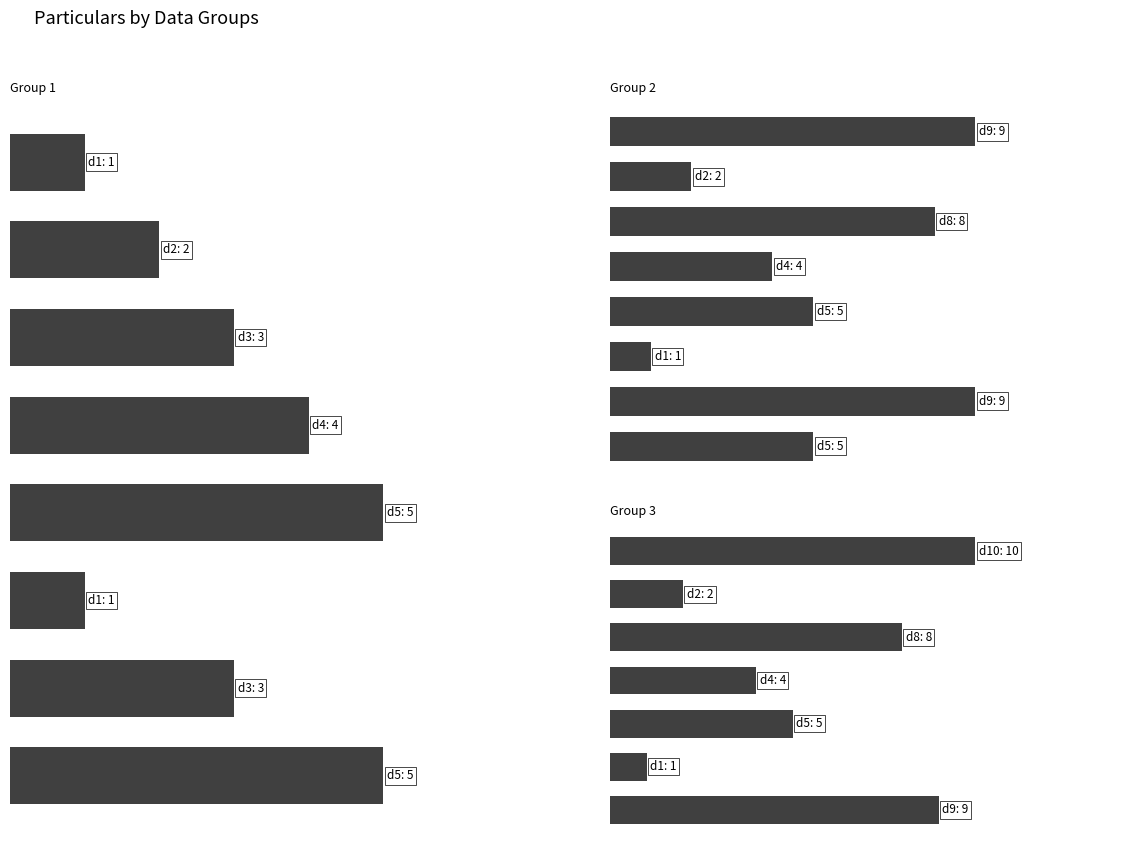

What is the label of the 2nd bar from the left?

d2